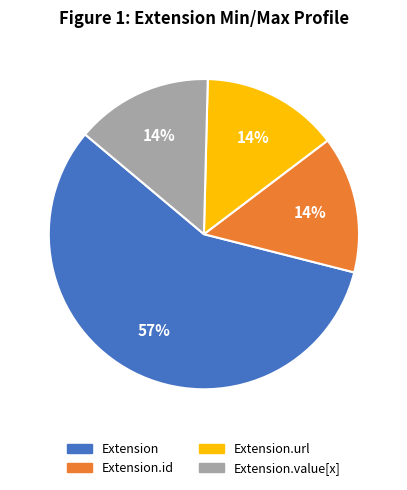

Which slice is the largest?

Extension